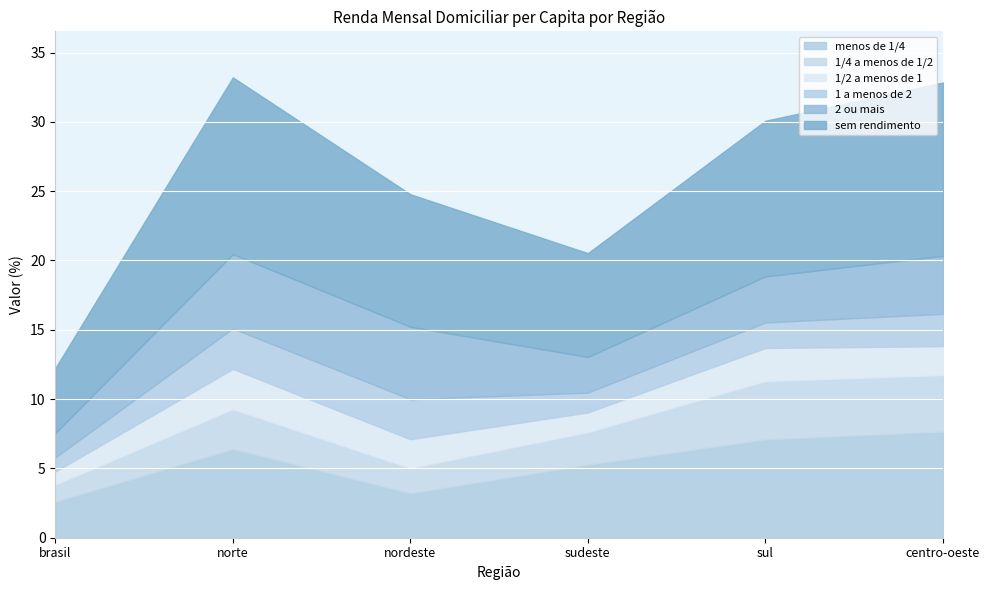

What is the total value across all series at sudeste?

20.5